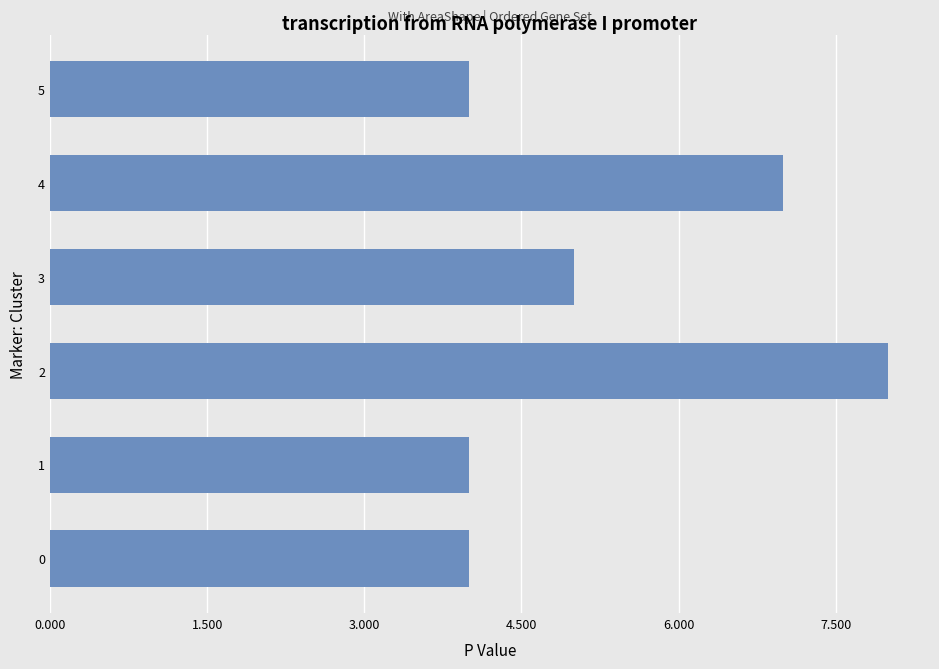

What is the change in value from 2 to 5?

-4